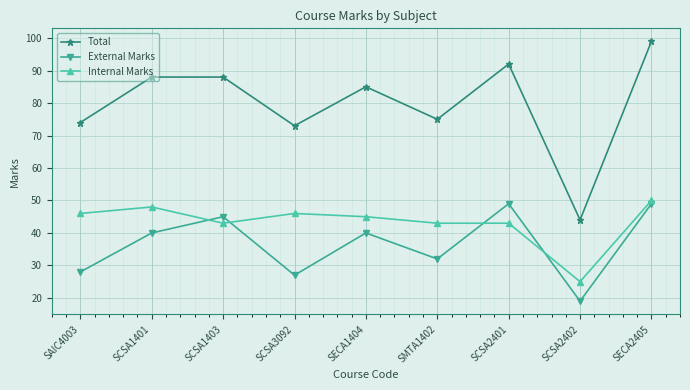

Which series has the largest range (max minus min)?

Total